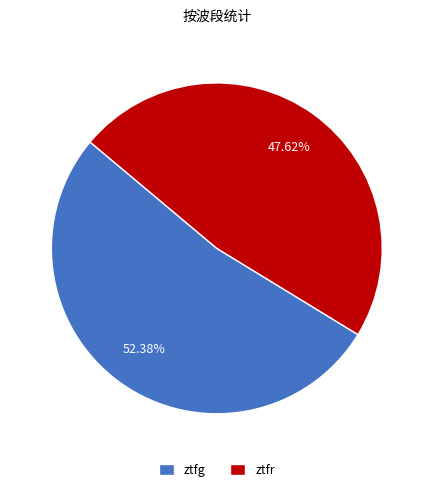

Which has a higher value, ztfg or ztfr?

ztfg